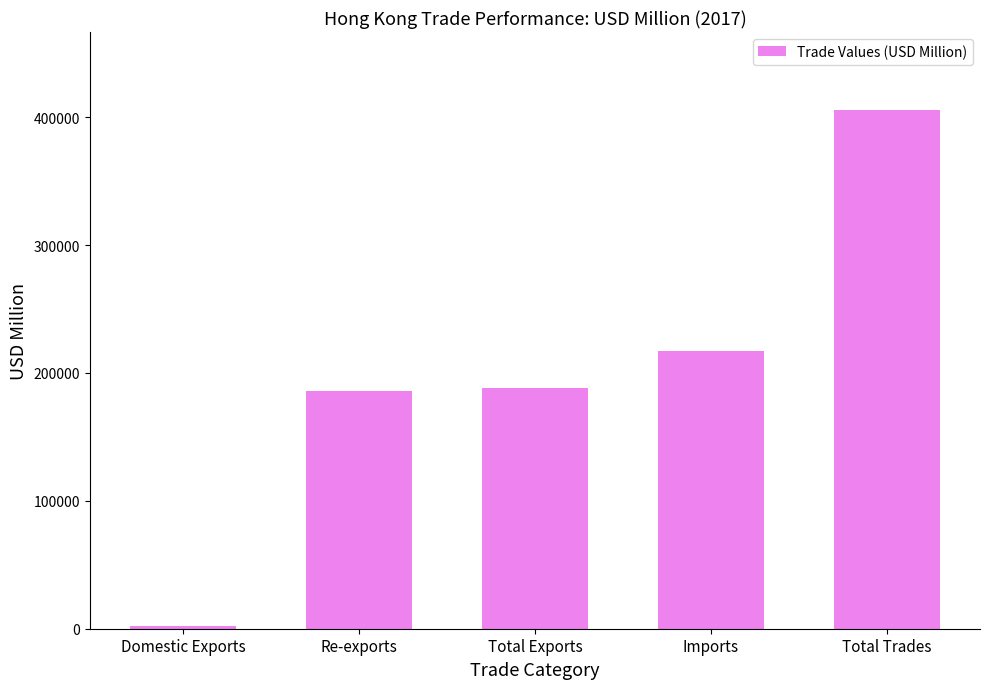

What is the label of the 4th bar from the right?

Re-exports